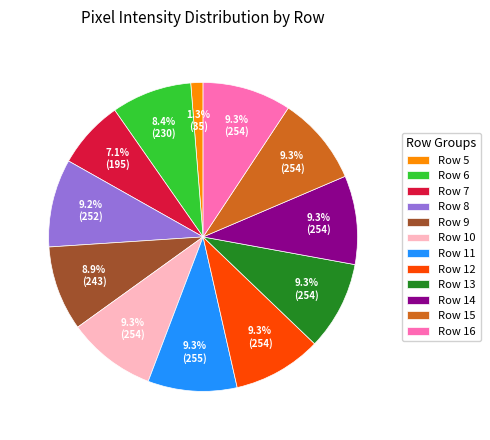

To the nearest percent, what is the difference between the largest and smallest slice percentages?

8%